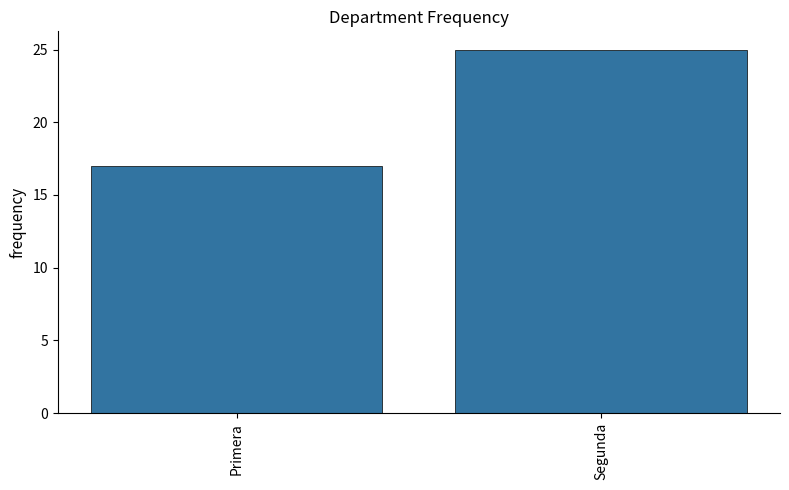

Which label corresponds to the largest value in the chart?

Segunda